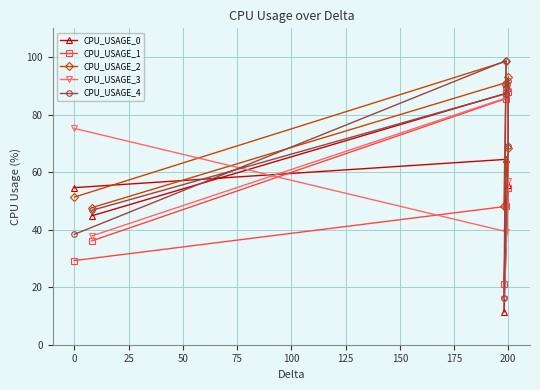

How many interior local peaks does the CPU_USAGE_3 series have?

1